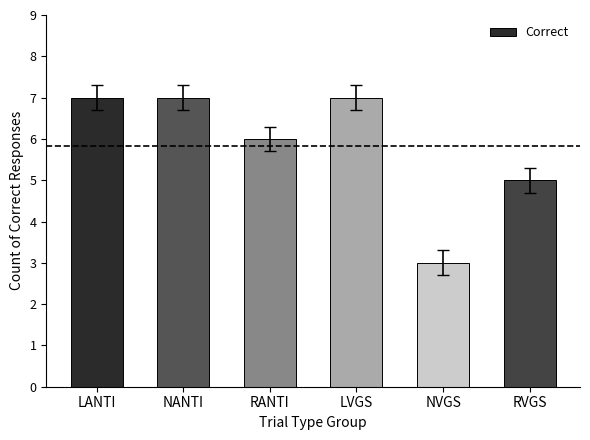

What position from the right is NANTI?

5